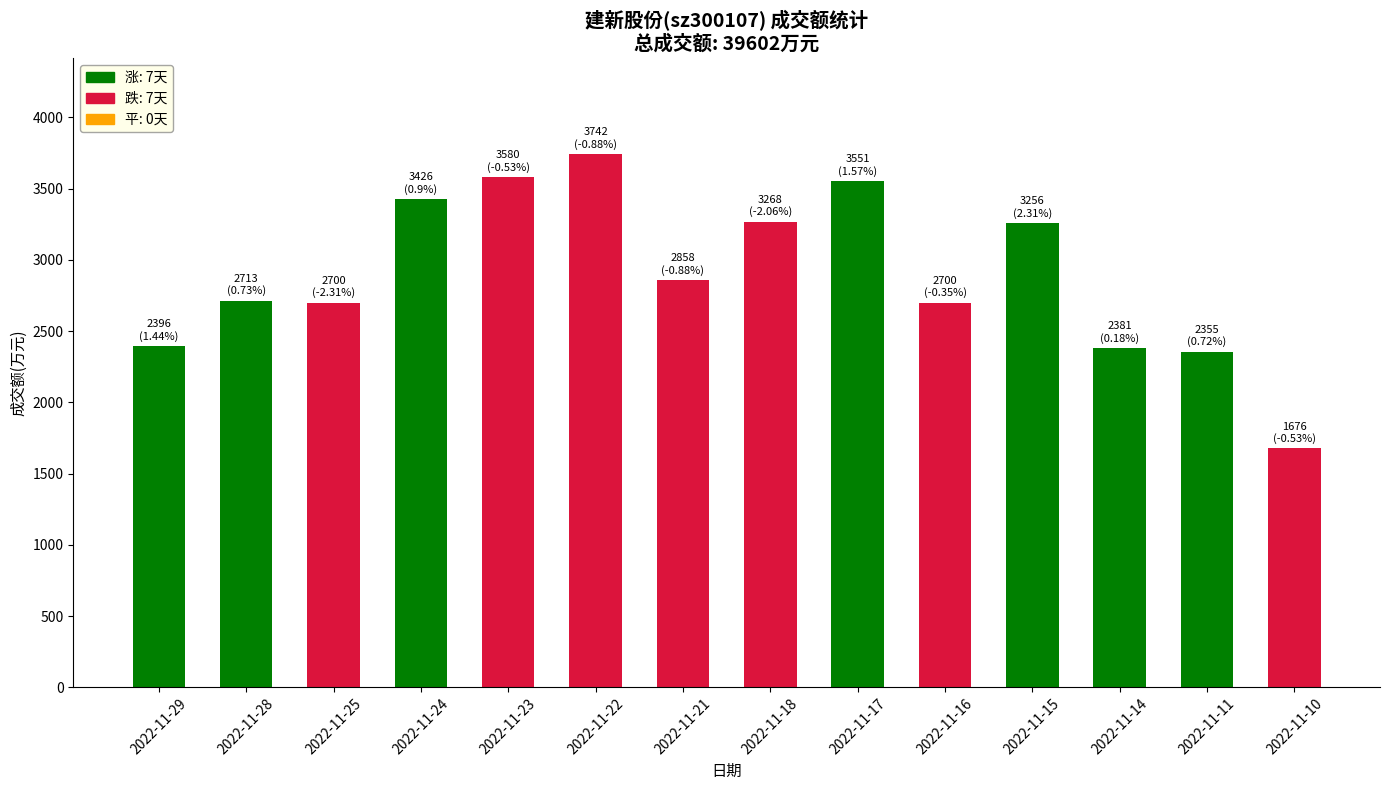

What is the average value?

2900